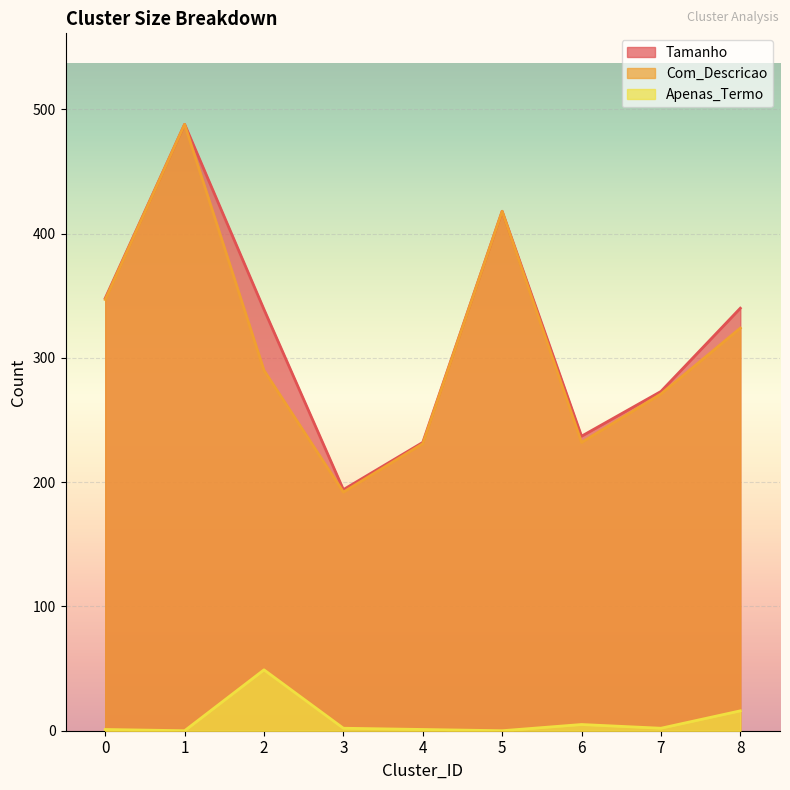

What is the average value of the Apenas_Termo series?

8